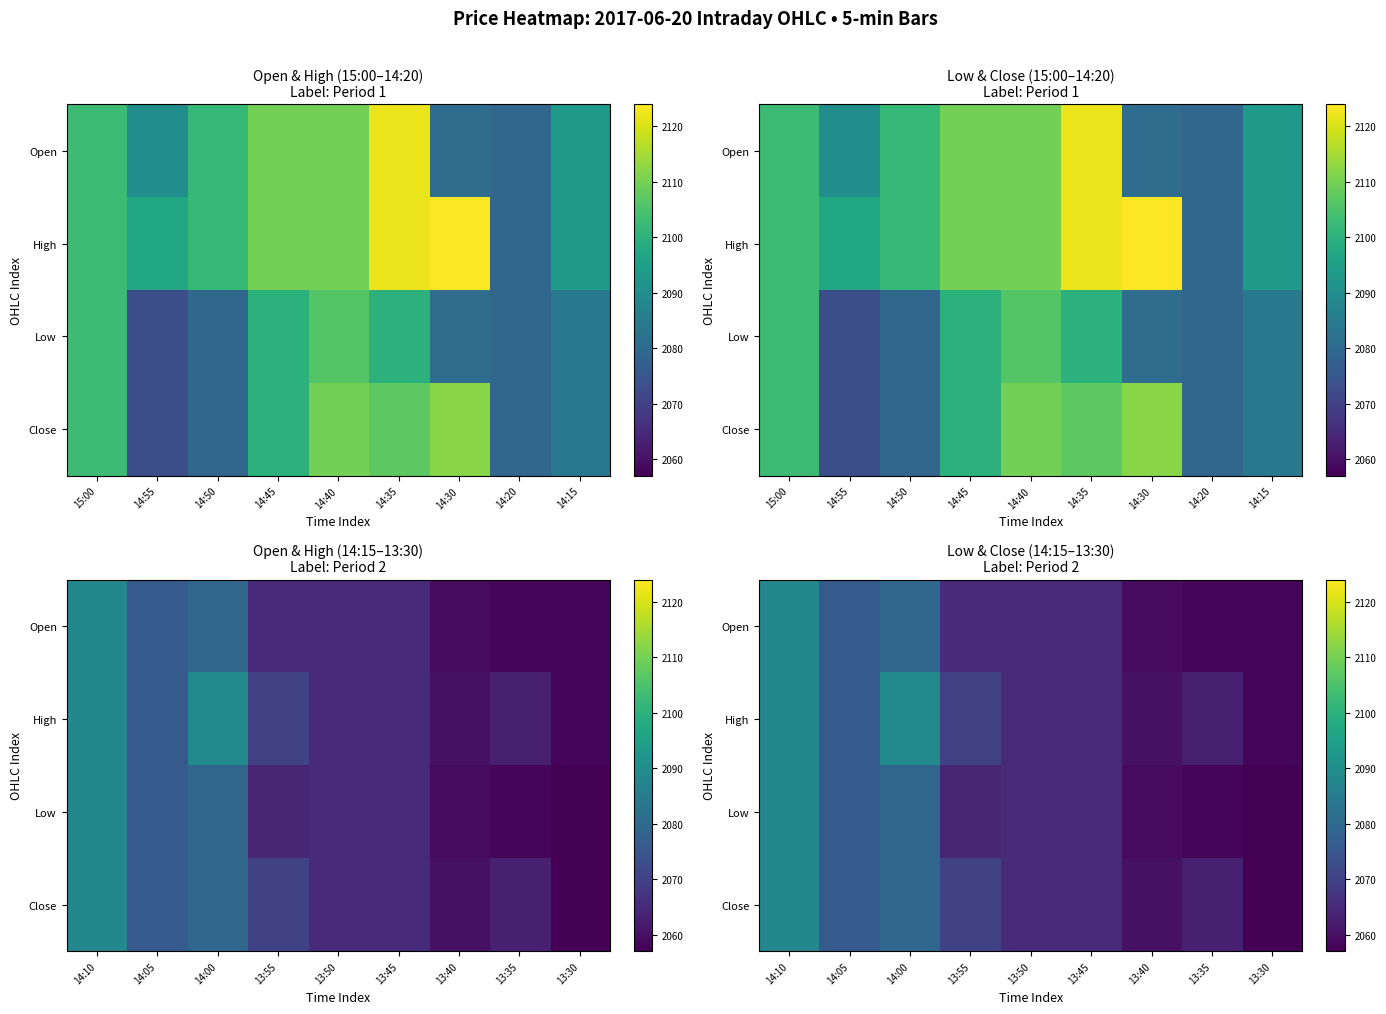

Reading right to left, what are all the values shown in this chart?

row_0: 2058	2058	2059	2065	2065	2065	2079	2076	2088
row_1: 2058	2063	2060	2065	2065	2070	2089	2076	2088
row_2: 2057	2058	2059	2065	2065	2064	2079	2076	2088
row_3: 2057	2063	2060	2065	2065	2070	2079	2076	2088